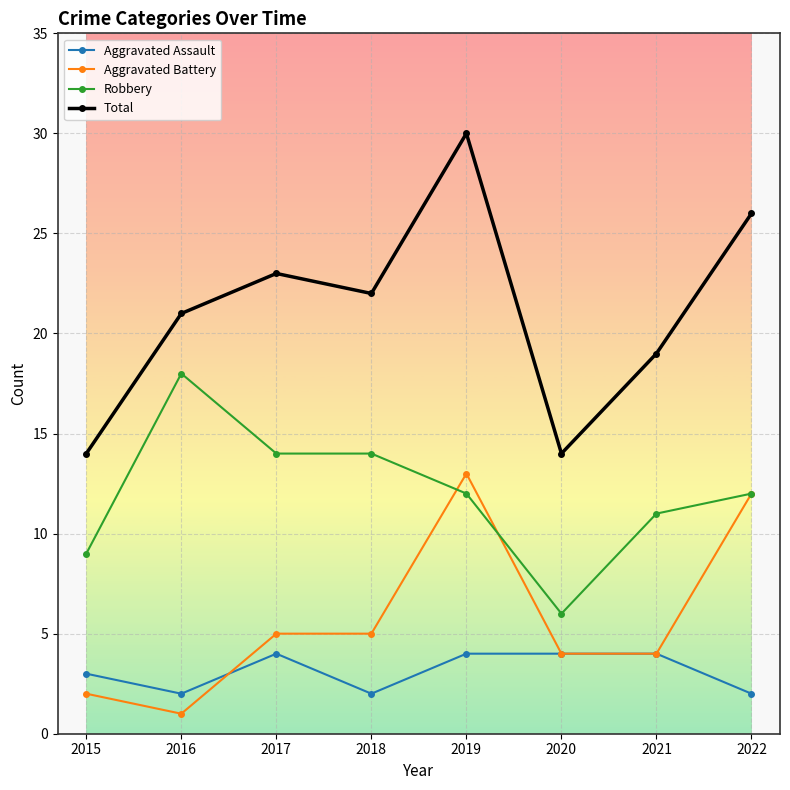

At which category is the sum across all series the highest?

2019